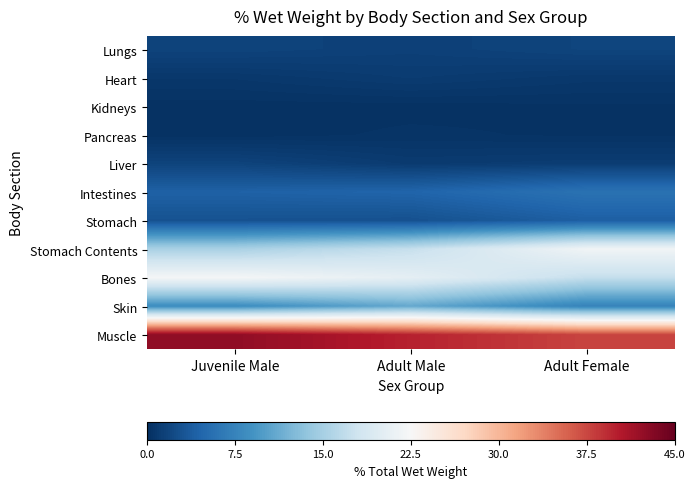

How many categories are shown in the chart?

3